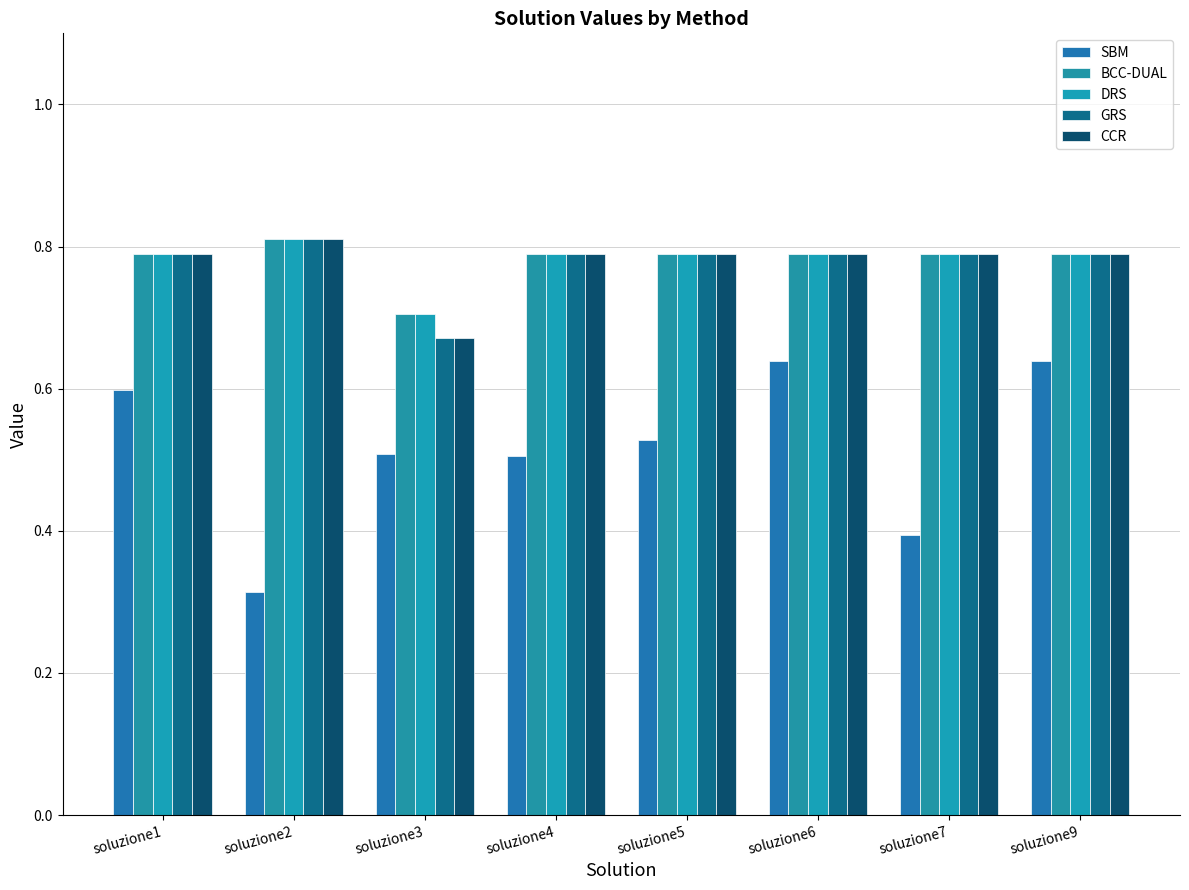

What is the spread (max minus min) of values at soluzione3?

0.2